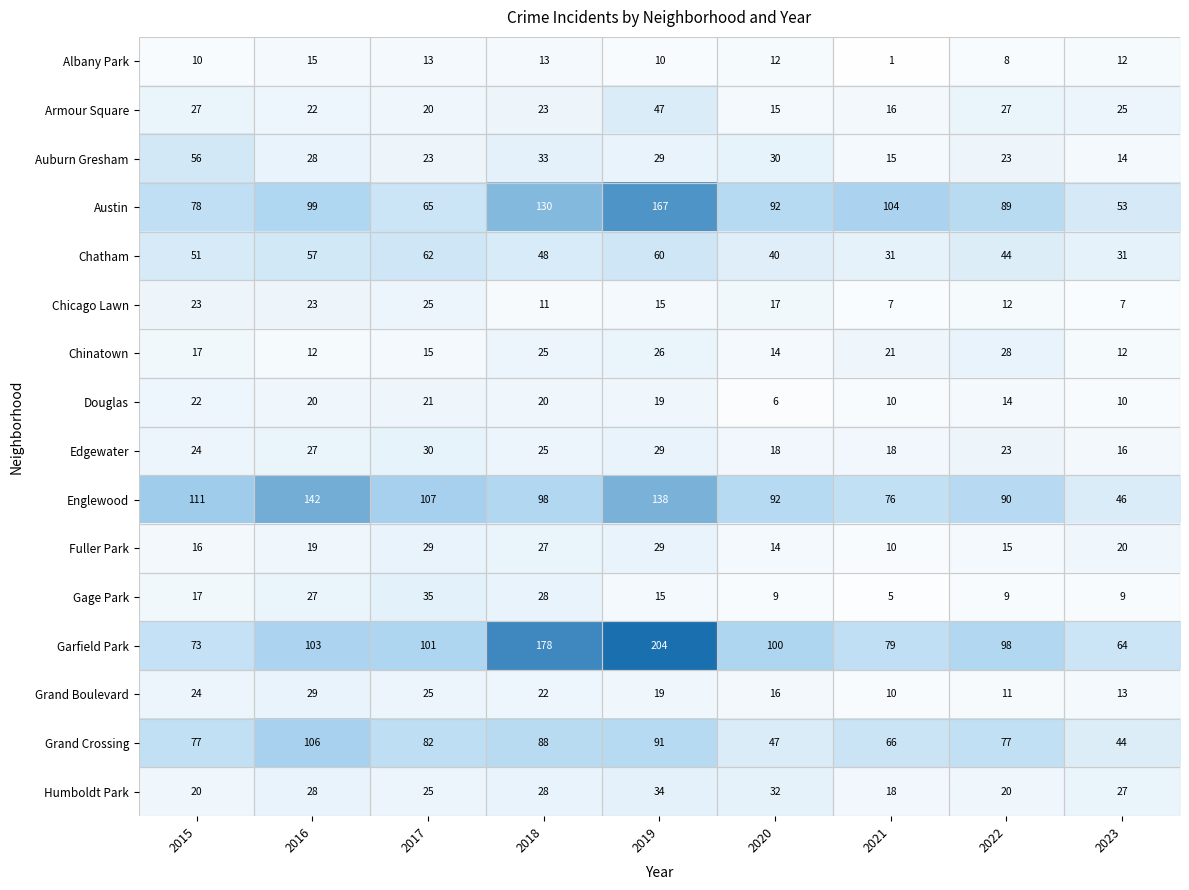

Which series has the largest range (max minus min)?

Garfield Park